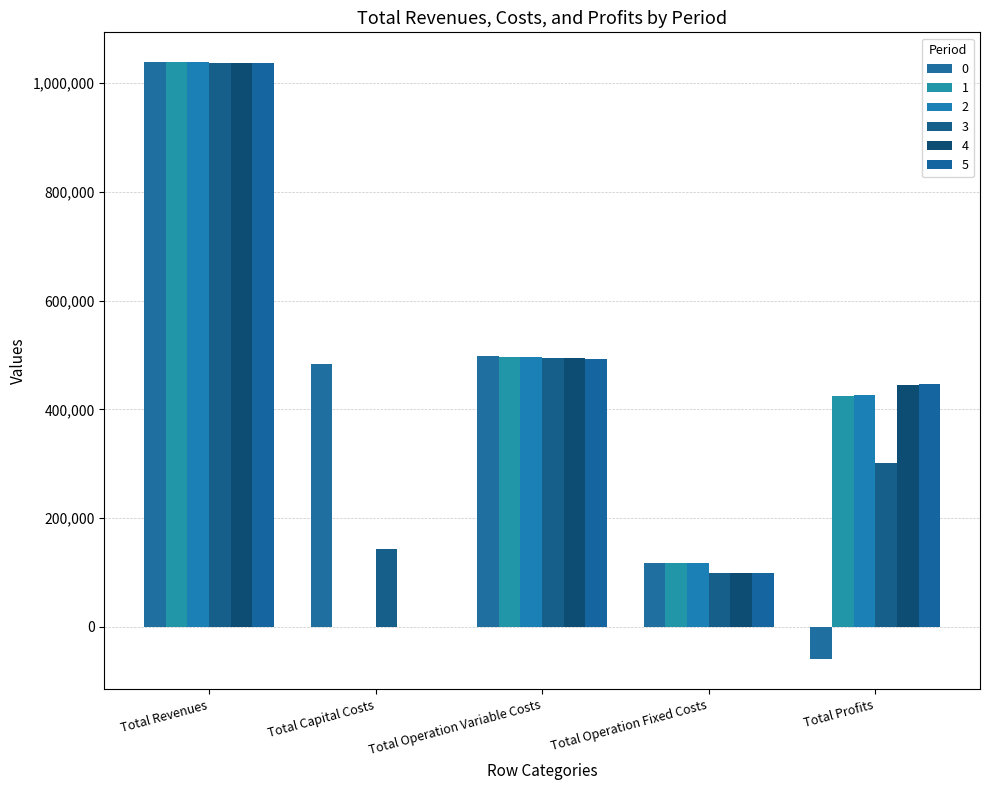

Is the value of 5 at Total Revenues greater than the value of 3 at Total Operation Variable Costs?

Yes